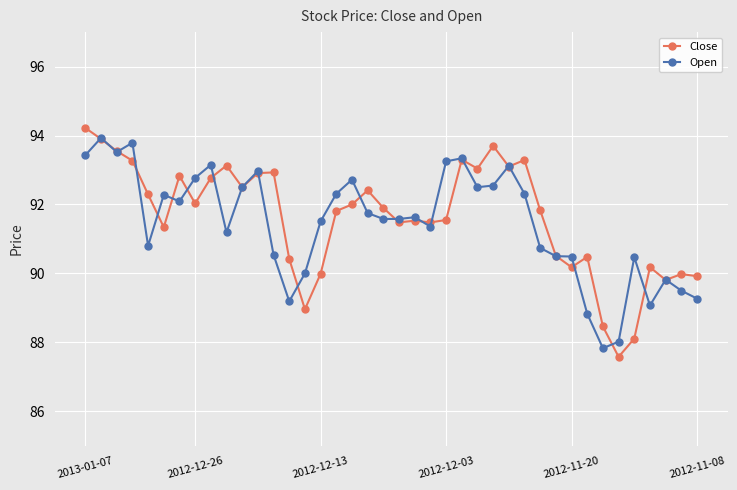

What is the highest value of the Open series?

93.9